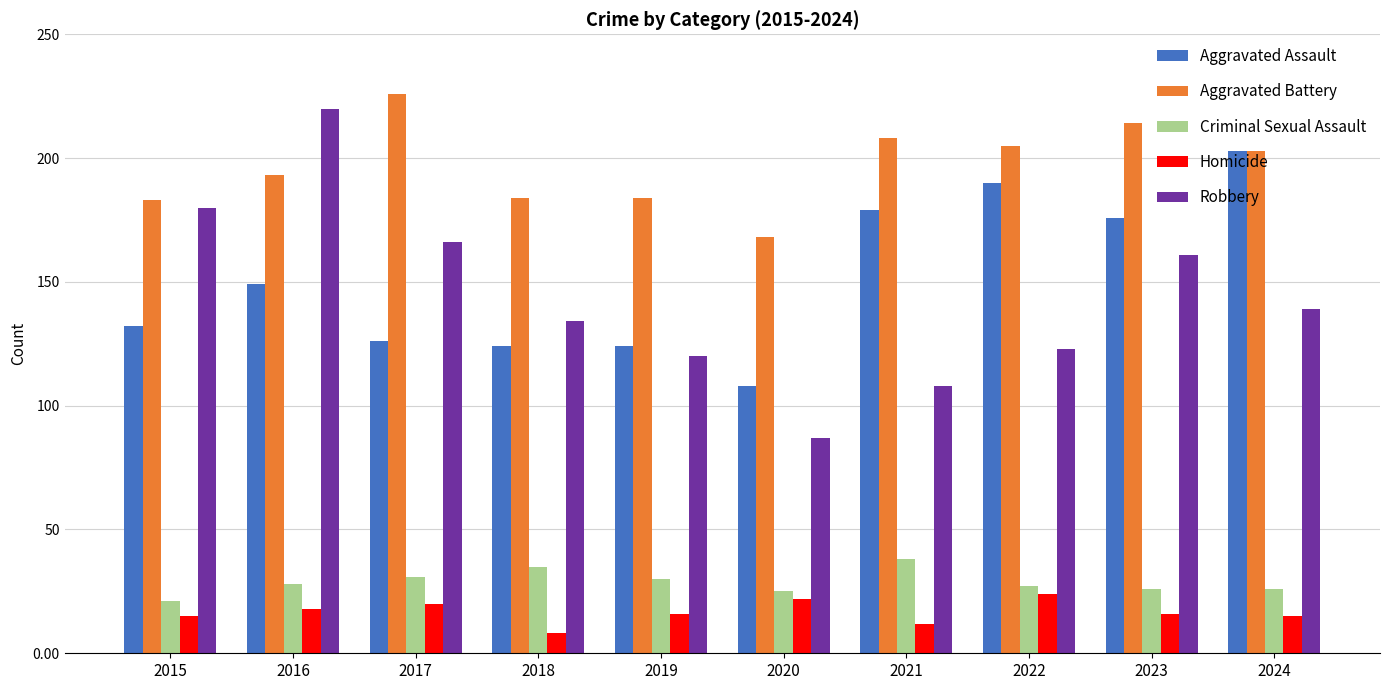

Is it true that Robbery equals 237 at 2023?

False